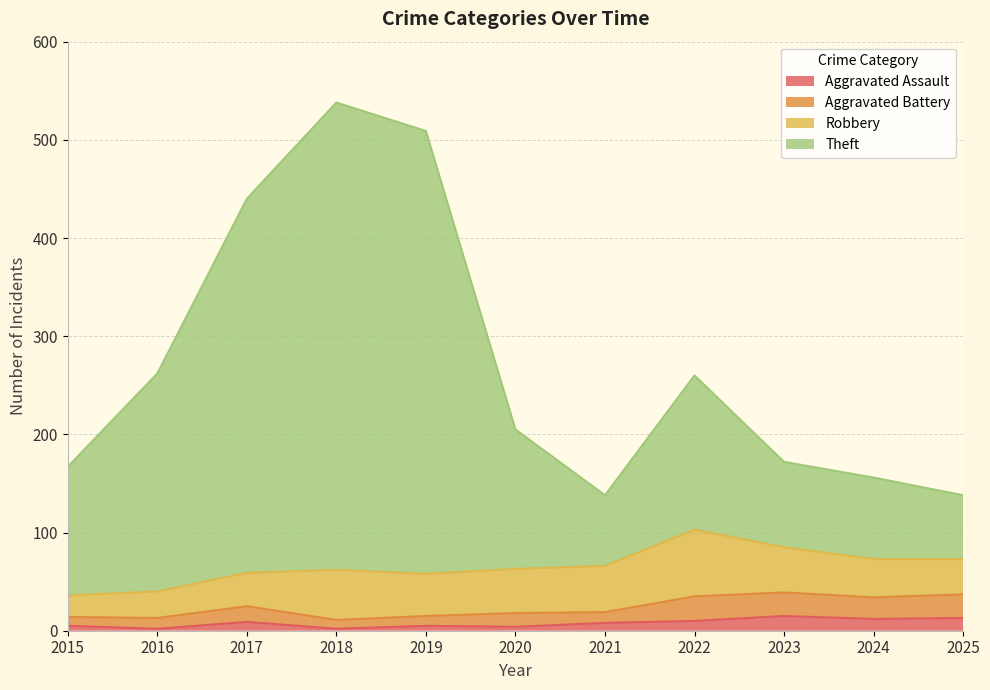

In Aggravated Assault, how many points are lower than both neighbors (excluding endpoints)?

4